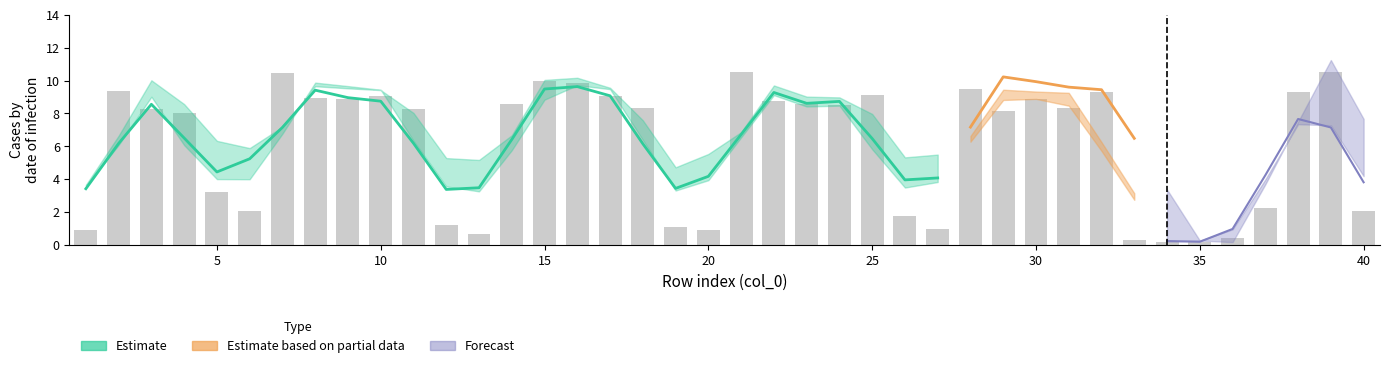

What is the smallest value displayed?

0.2